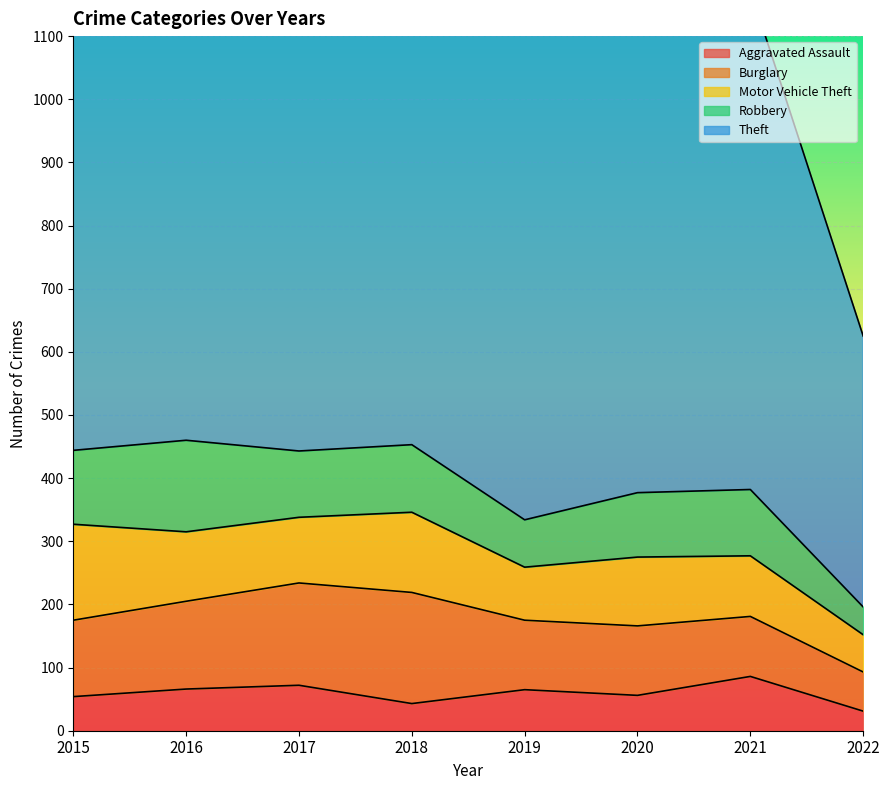

True or false: Robbery has a value of 75 at 2019.

True